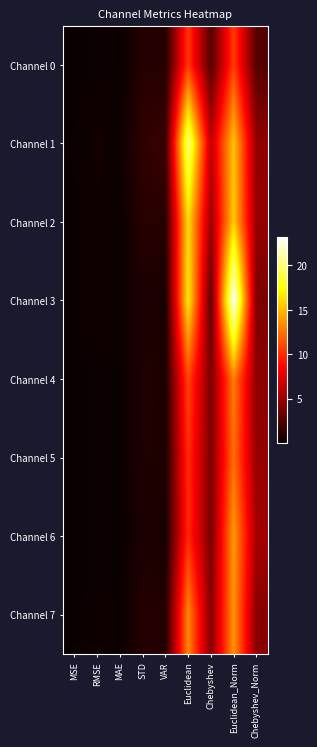

What is the total value across all series at Chebyshev?

32.9